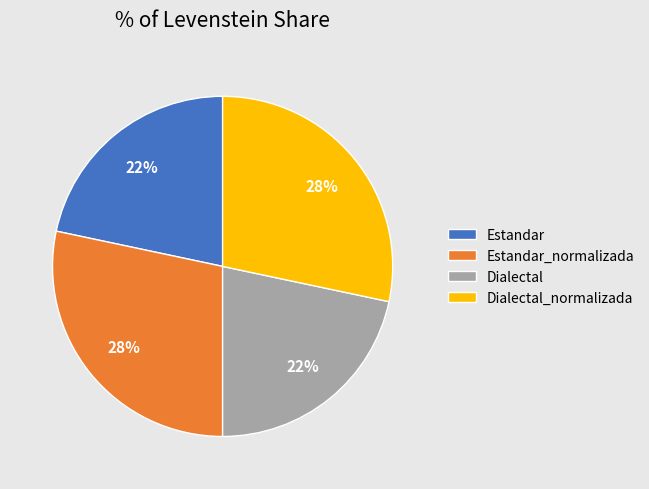

Between Dialectal_normalizada and Dialectal, which is larger?

Dialectal_normalizada